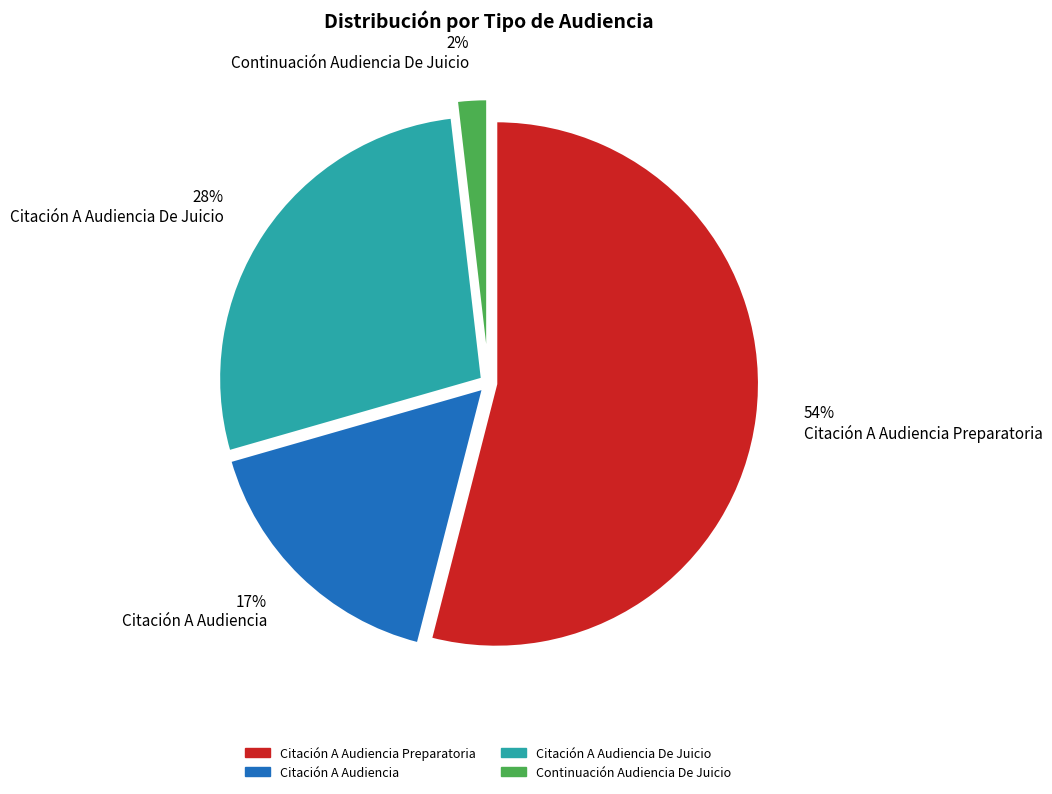

How many slices are in this pie chart?

4